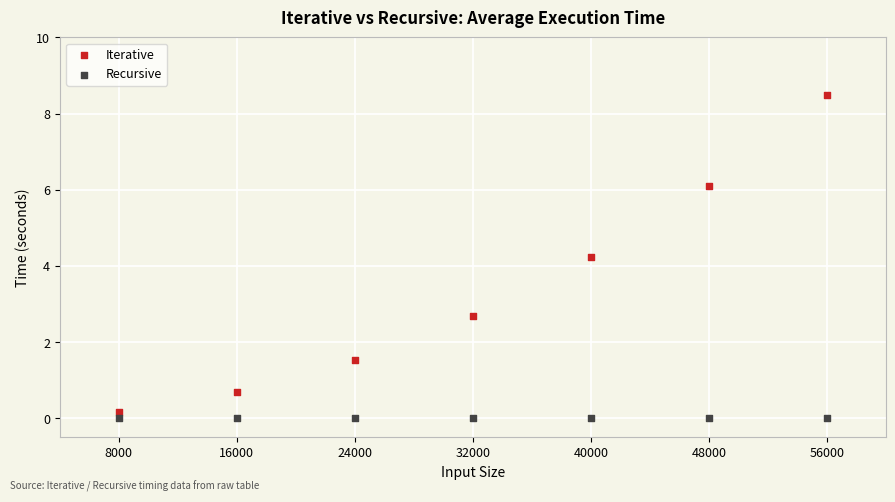

What are all the series names shown in the legend?

Iterative, Recursive